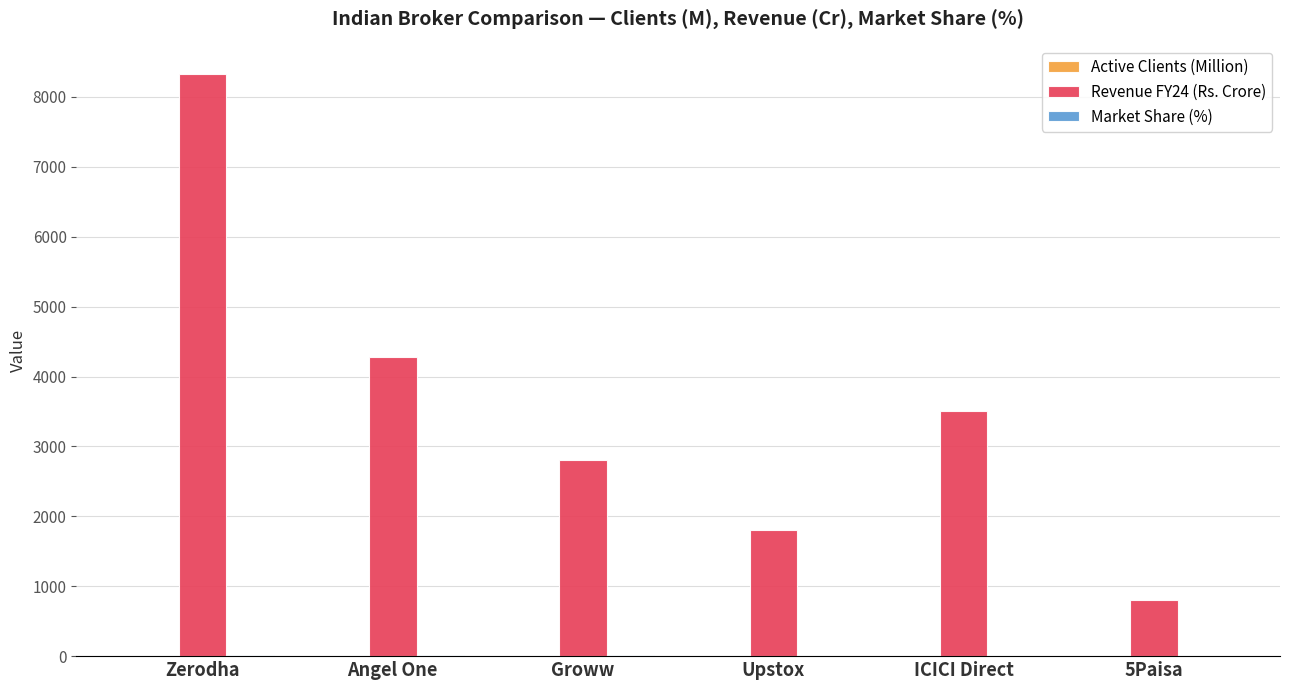

Which series has the largest total across all categories?

Revenue FY24 (Rs. Crore)